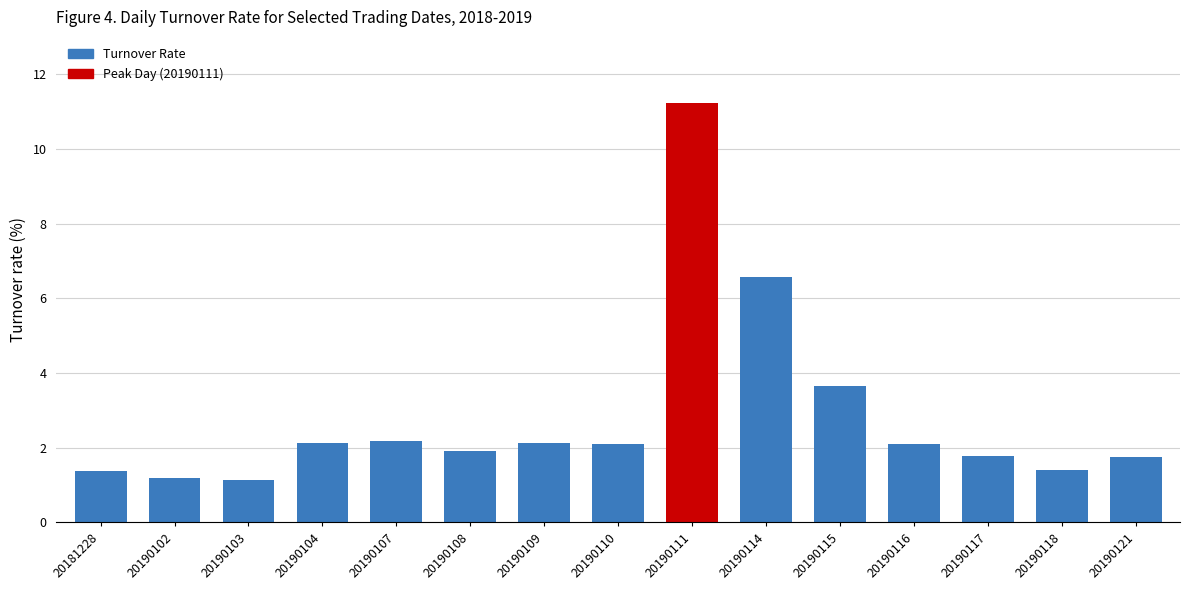

Where is the data nearest to the value 6?

20190114